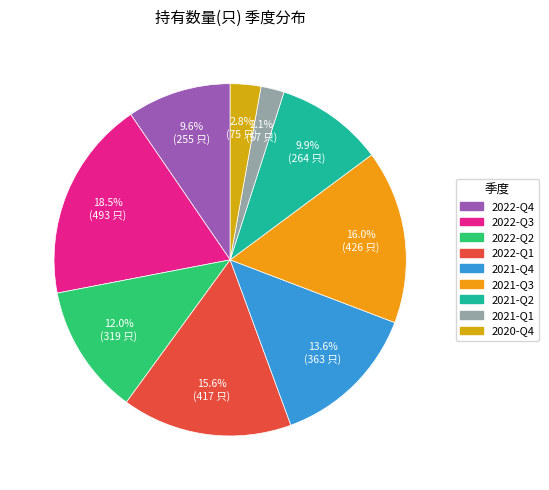

Is there any slice that represents more than half of the pie?

No